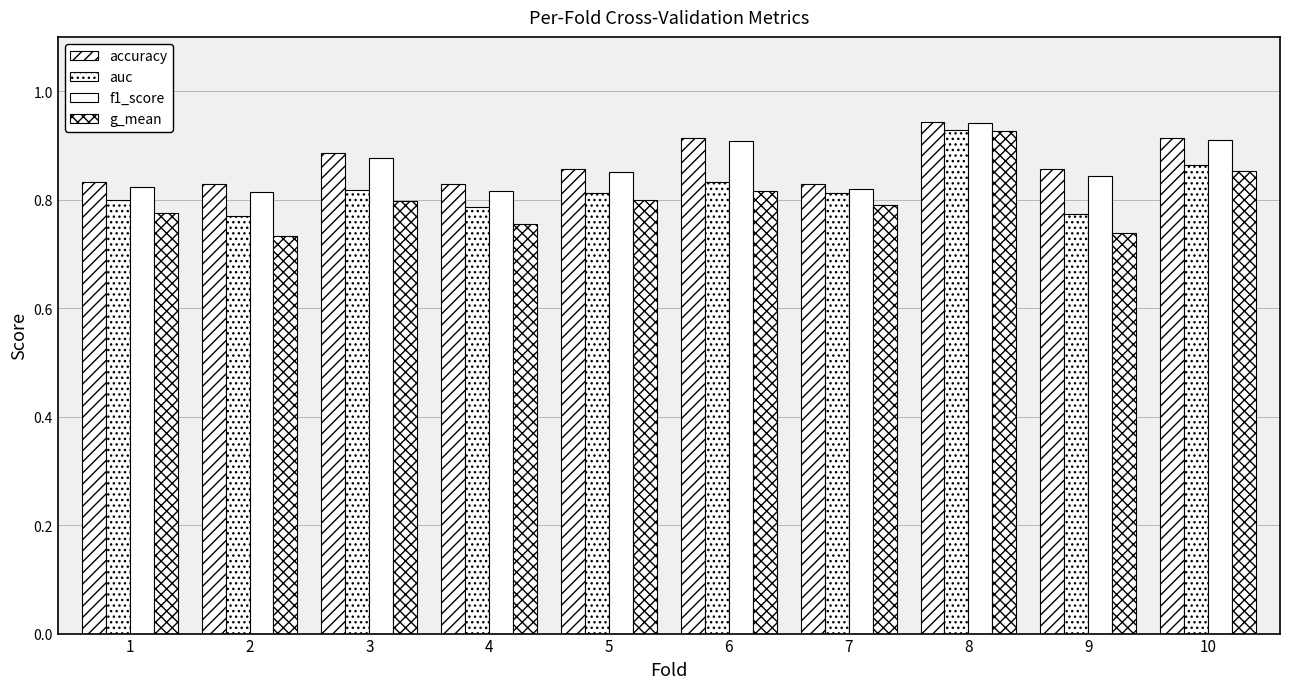

What is the sum of the auc values at 1 and 10?

1.7